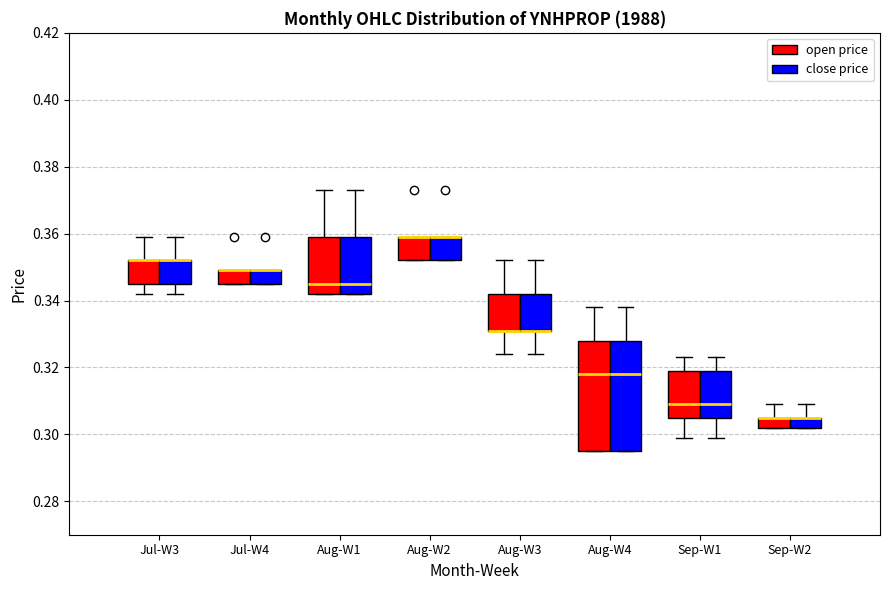

Where is the upper edge of the box for Aug-W1 (close price) on the y-axis? The values are not printed on the chart, so give them approximately, as read against the axis.

0.360